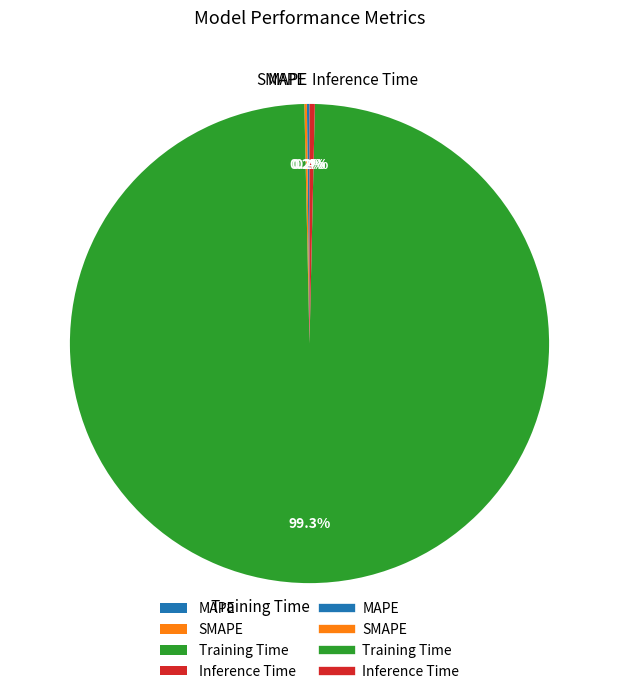

Which category has the biggest portion of the pie?

Training Time